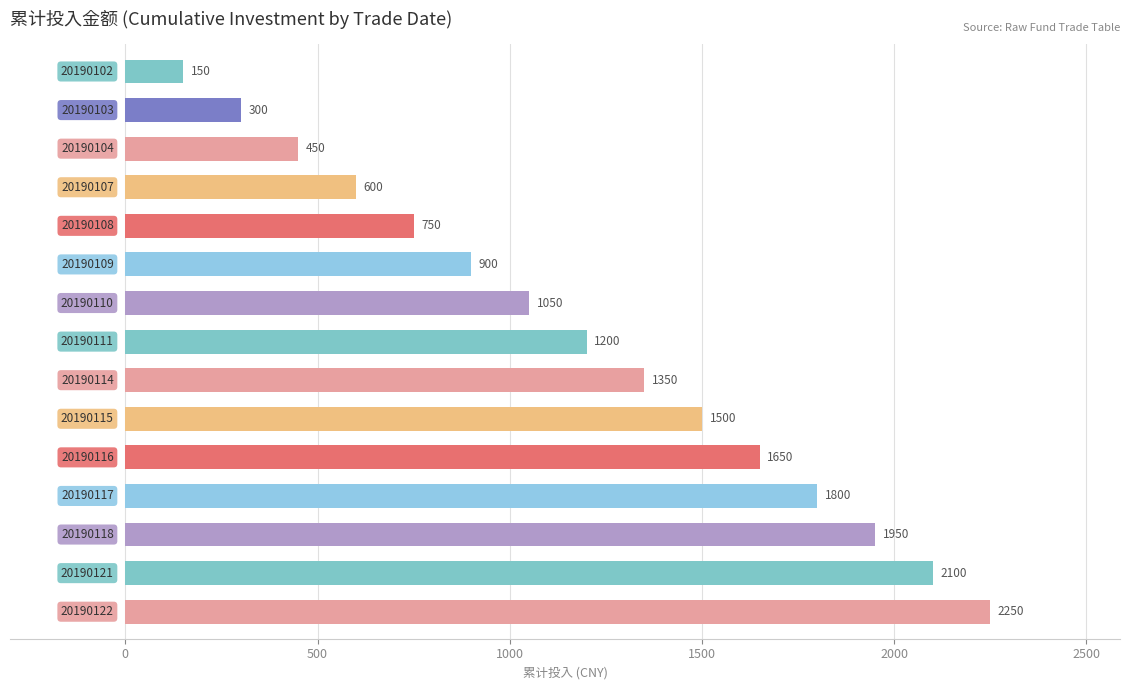

What is the value of the 13th bar from the top?

1950